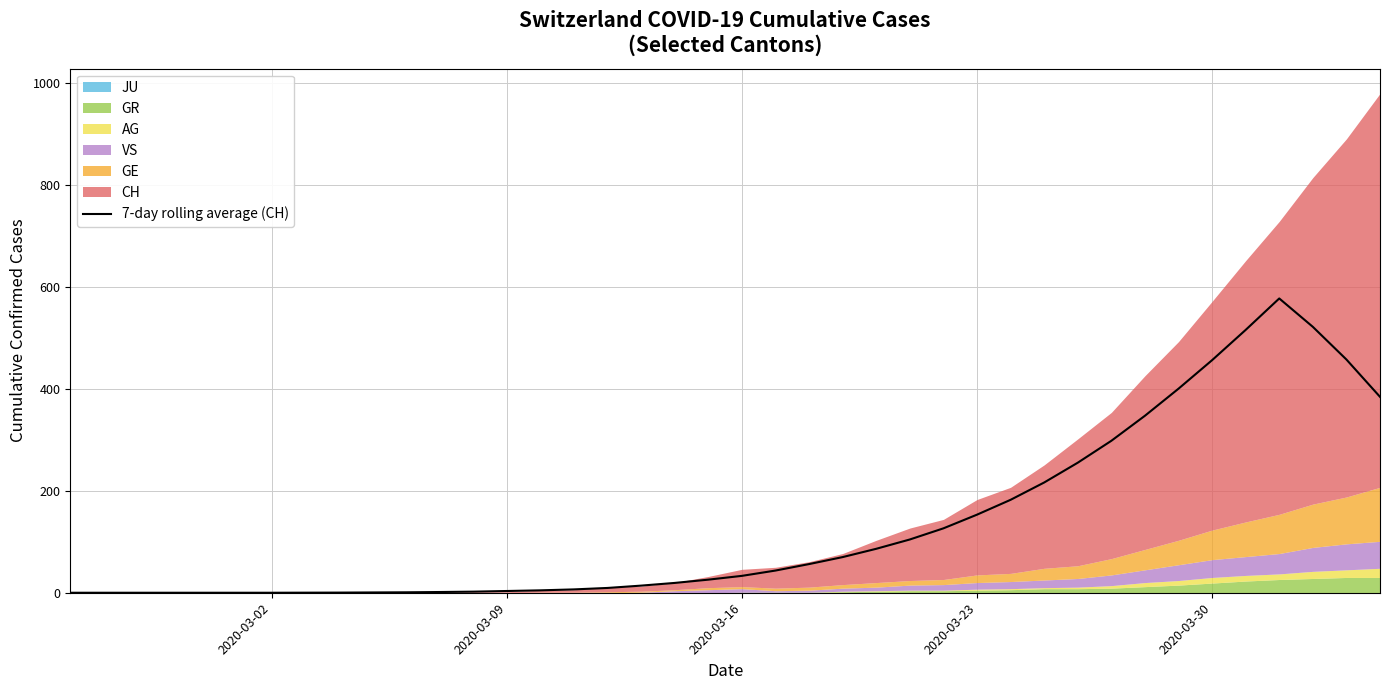

Is it true that 7-day rolling average (CH) equals 153.3 at 2020-03-23?

True